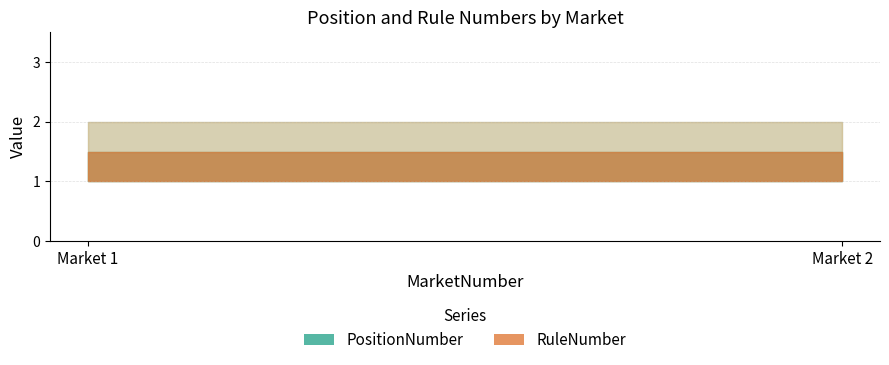

At which category does PositionNumber reach its first local peak?

2